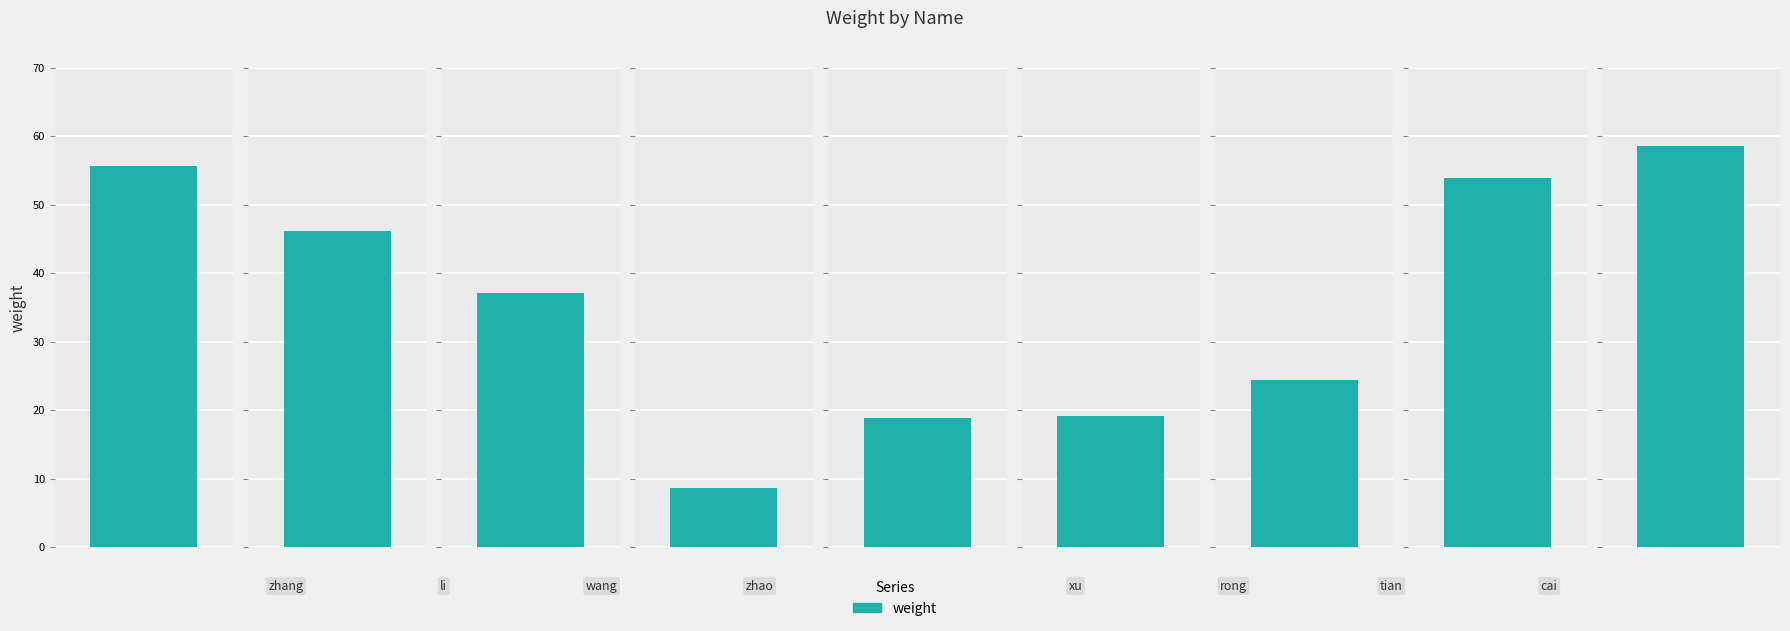

Rank the categories by value from lowest to highest.

zhao, jin, xu, rong, wang, li, tian, zhang, cai